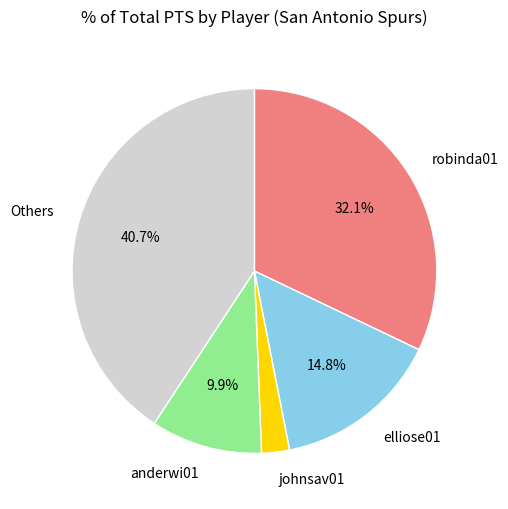

What percentage do Others and anderwi01 together represent?

50.6%